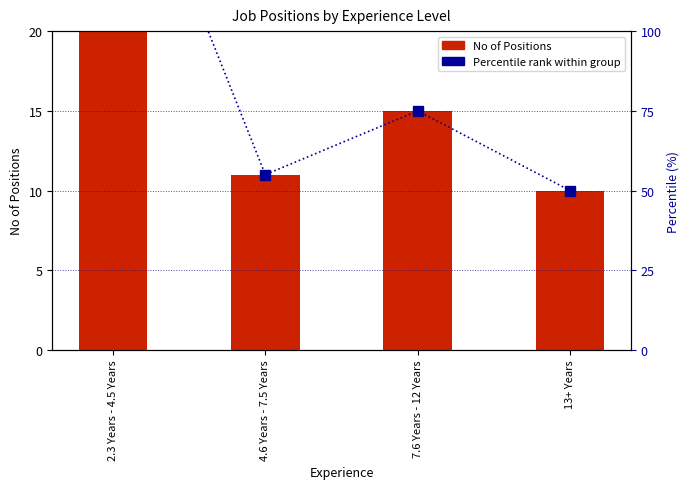

Is the value of No of Positions at 7.6 Years - 12 Years greater than the value of Percentile rank within group at 7.6 Years - 12 Years?

No